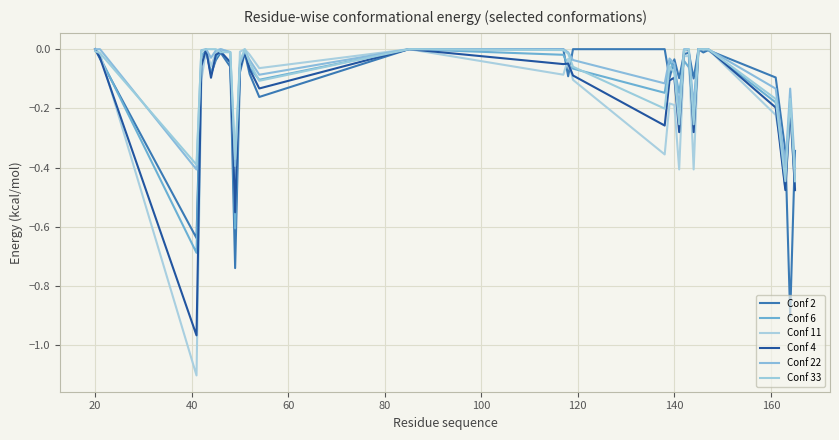

Is this an area chart (filled region under the line)?

No